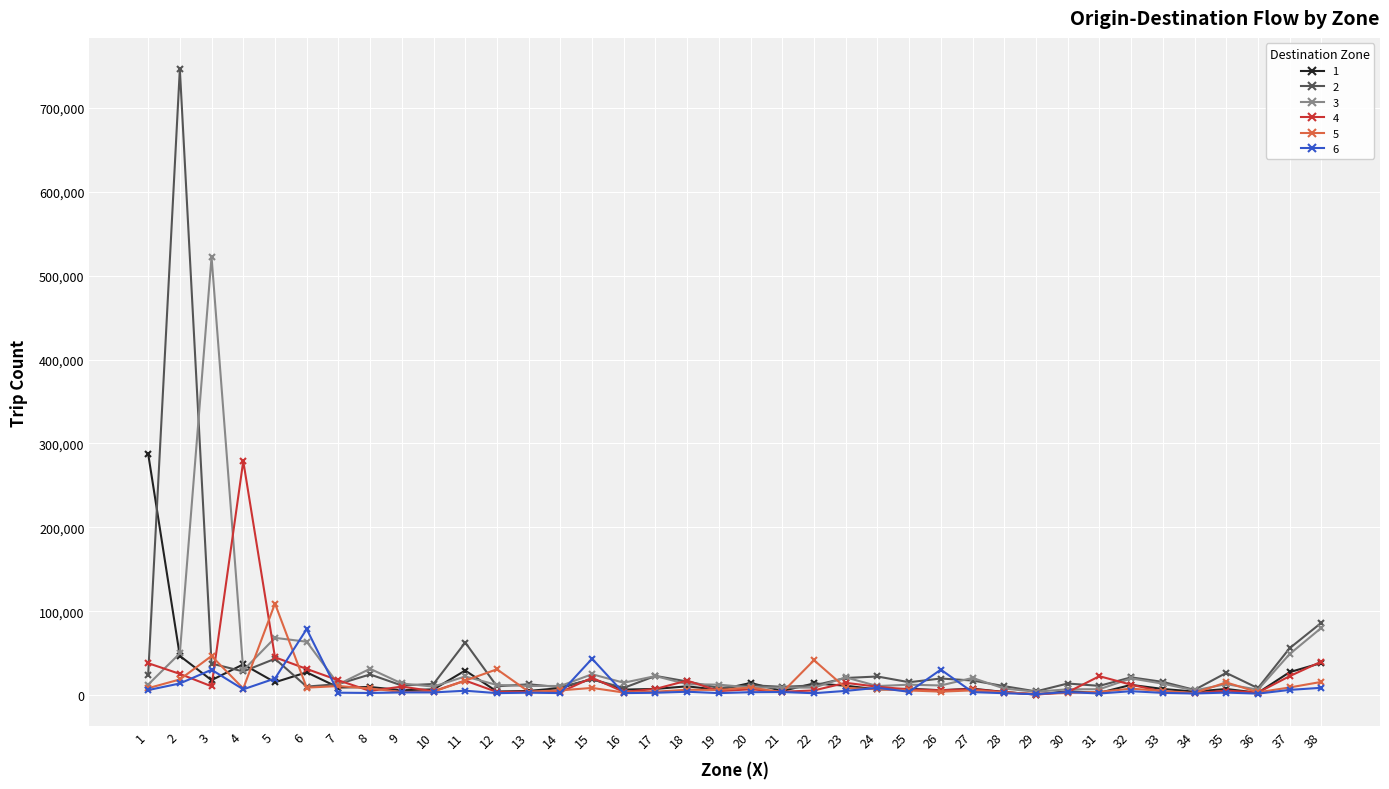

True or false: 4 has more than 2 points higher than both neighbors.

True